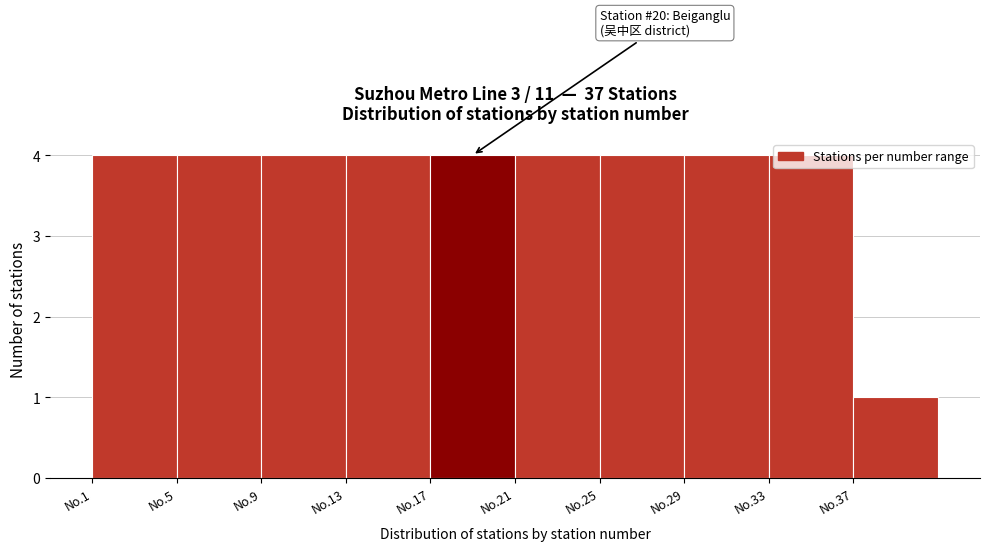

What is the sum of all values?

37